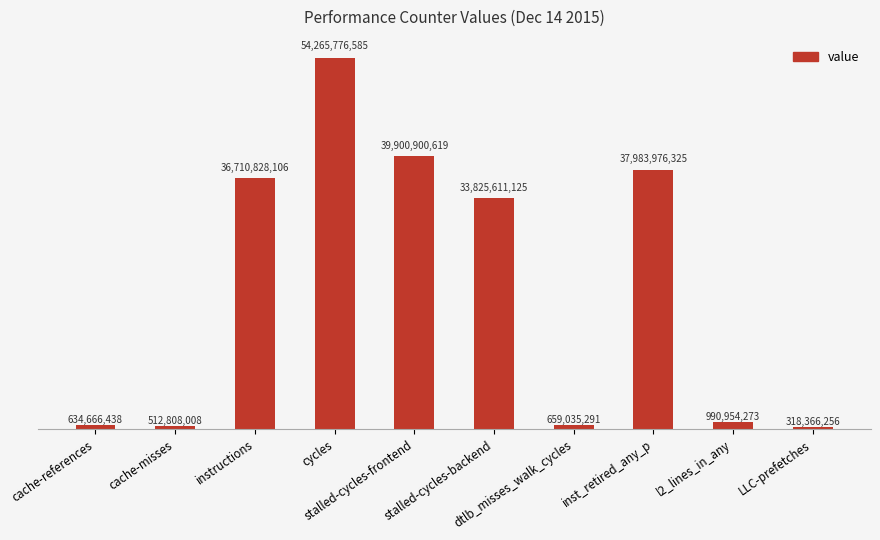

Reading left to right, transcribe all the data shown in this chart.

634666438	512808008	36710828106	54265776585	39900900619	33825611125	659035291	37983976325	990954273	318366256